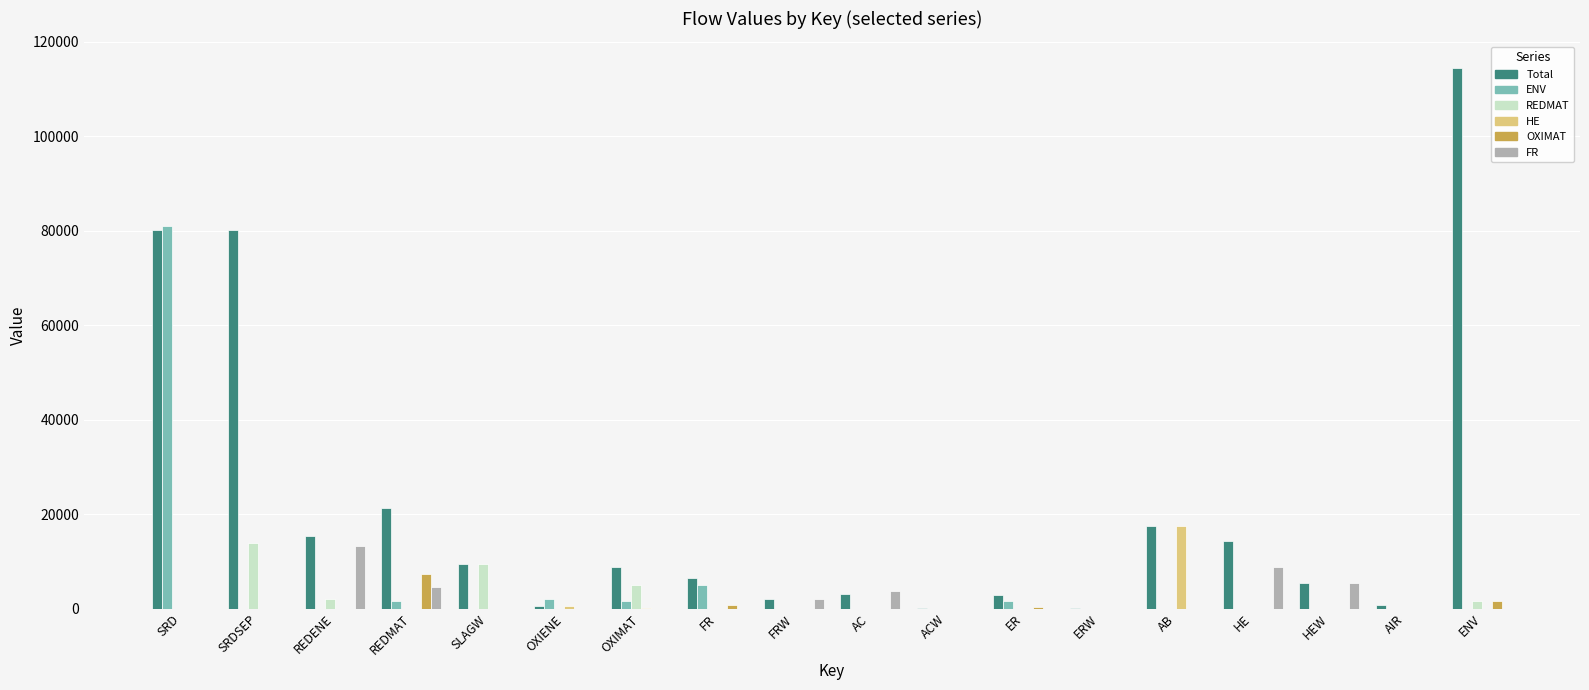

Count the number of categories in the chart.

18